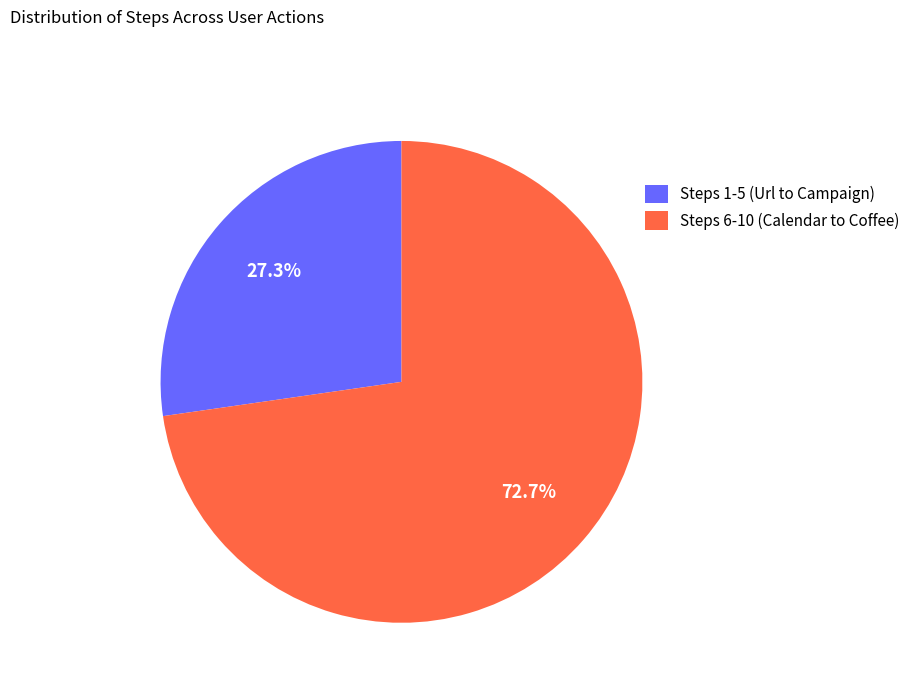

Is Steps 6-10 (Calendar to Coffee) the majority of the pie?

Yes